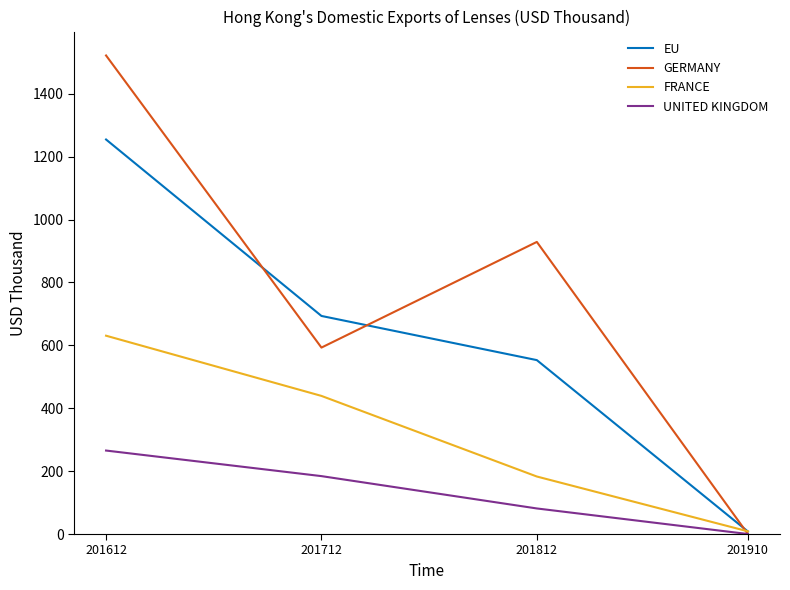

Is the value of FRANCE at 201612 greater than the value of GERMANY at 201812?

No